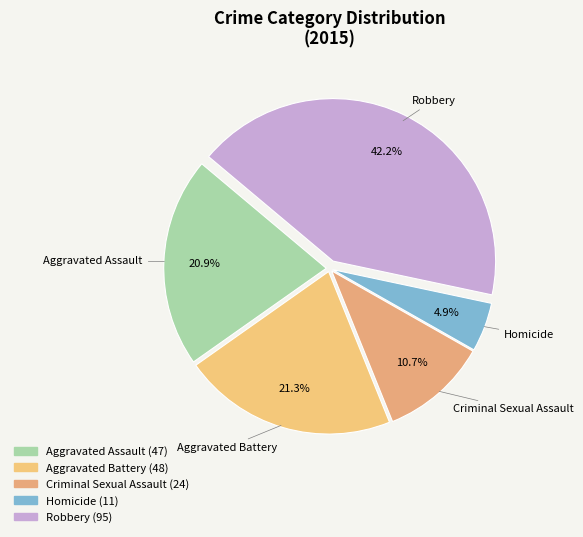

To the nearest percent, what percentage of the pie is Criminal Sexual Assault?

11%